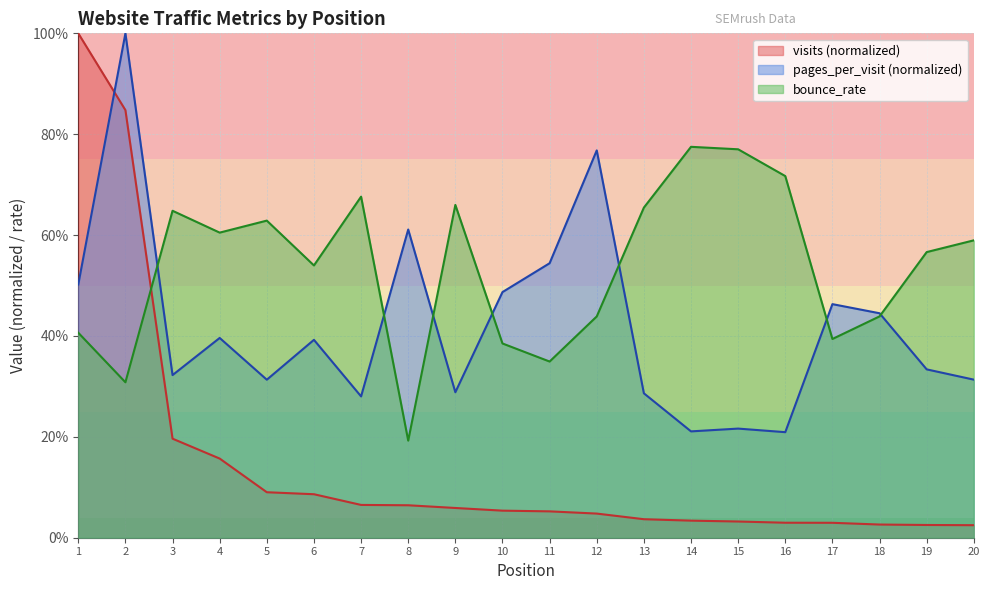

Read the bounce_rate value at 14.

0.8